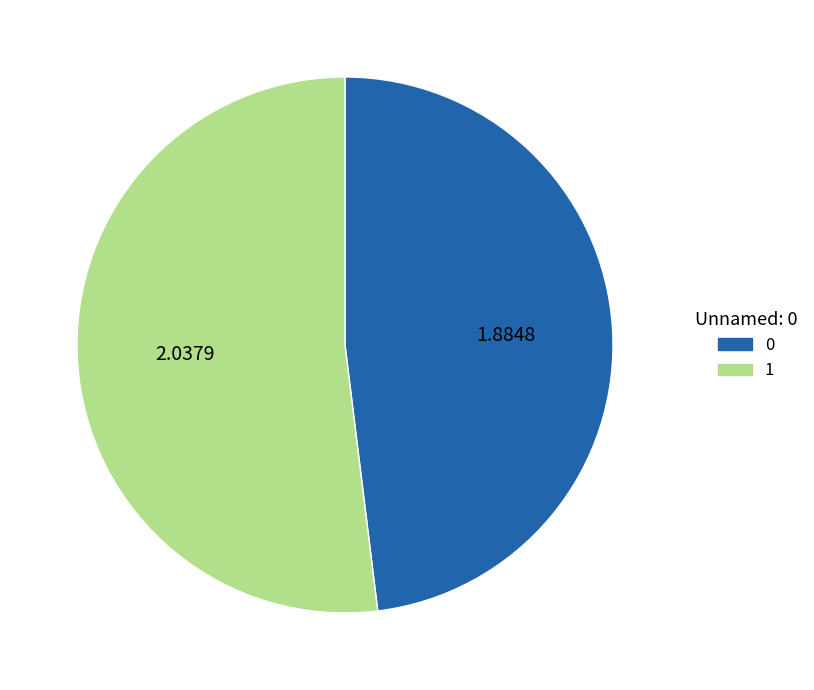

How many slices are in this pie chart?

2